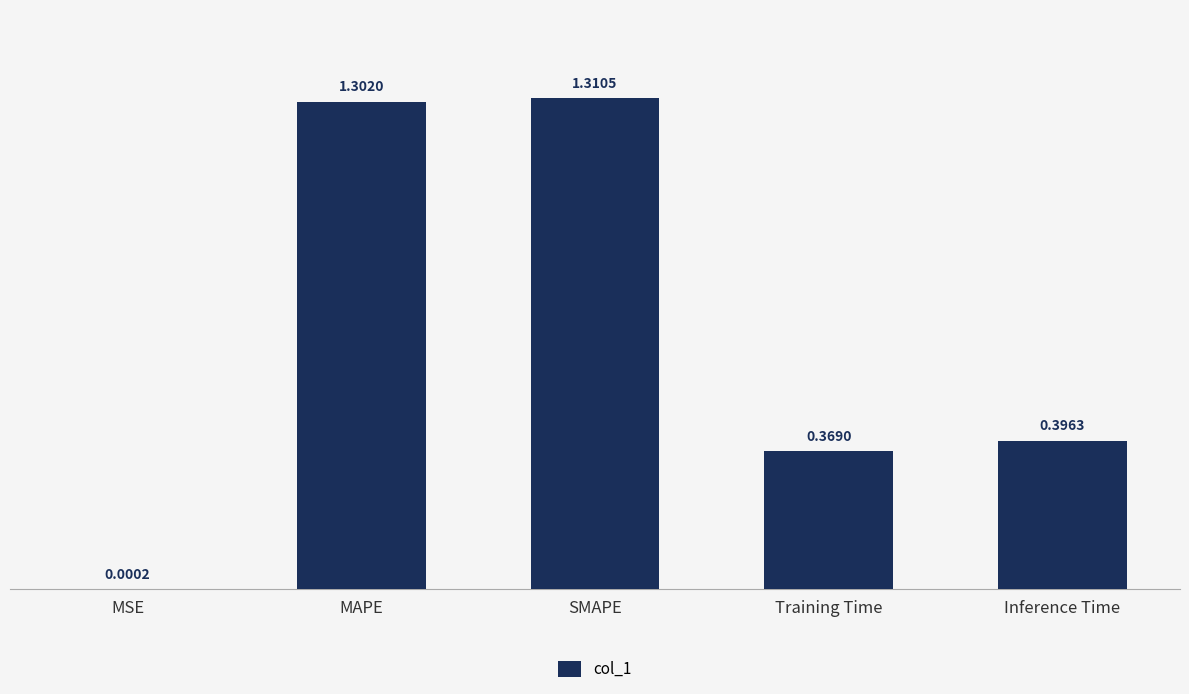

Where is the data nearest to the value 0?

MSE